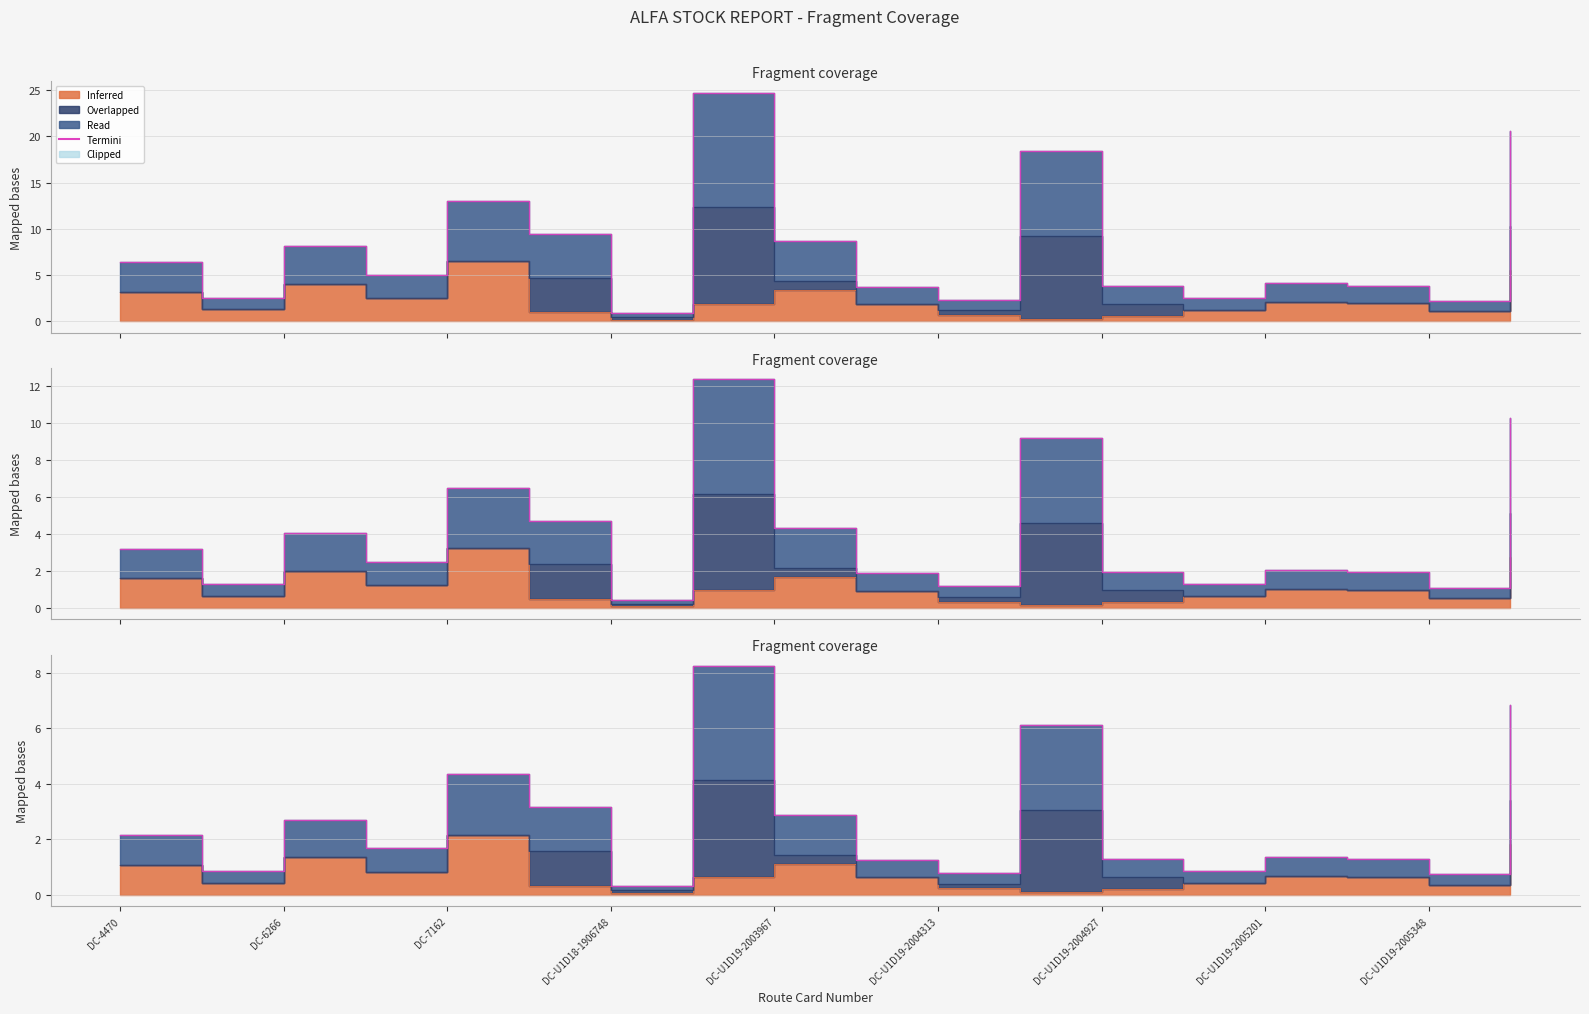

Between DC-U1D19-2004927 and DC-U1D19-2005348, which is larger?

DC-U1D19-2004927